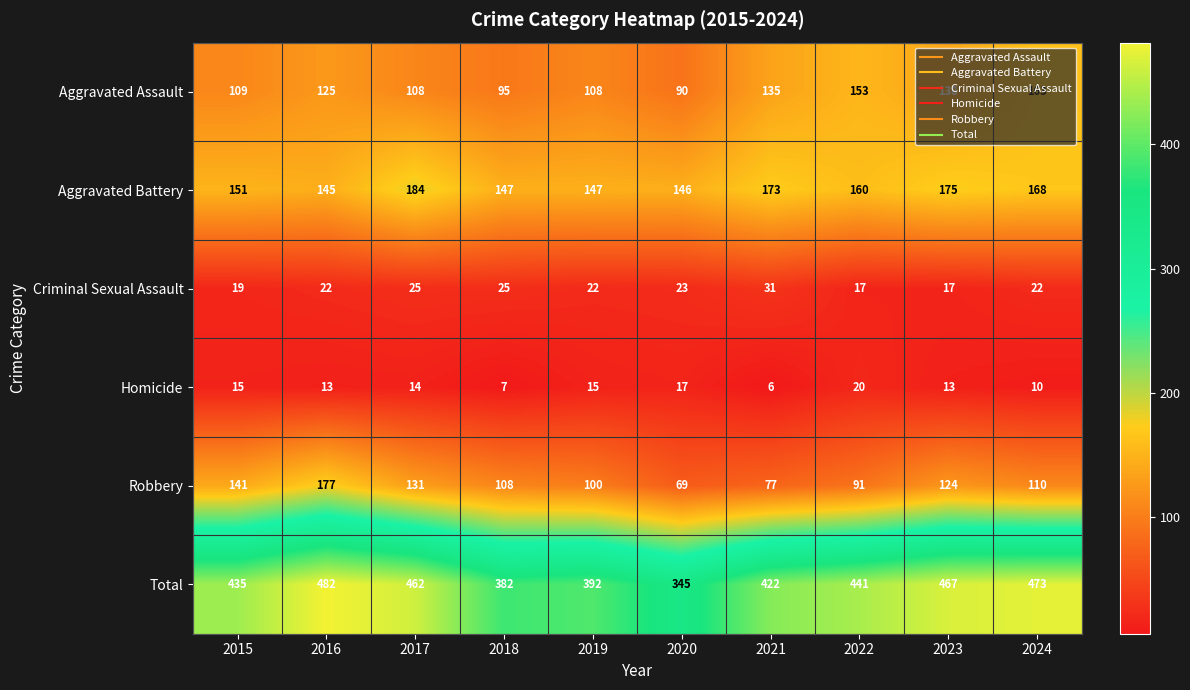

At which category does the chart reach its peak across all series?

2016